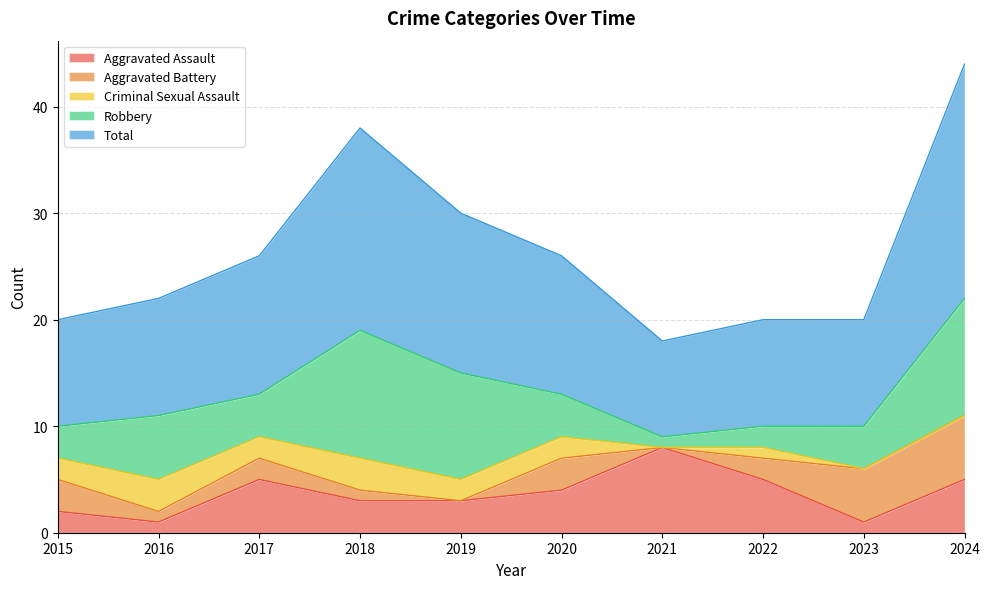

What is the difference between the second highest and minimum values in the Aggravated Battery series?

5